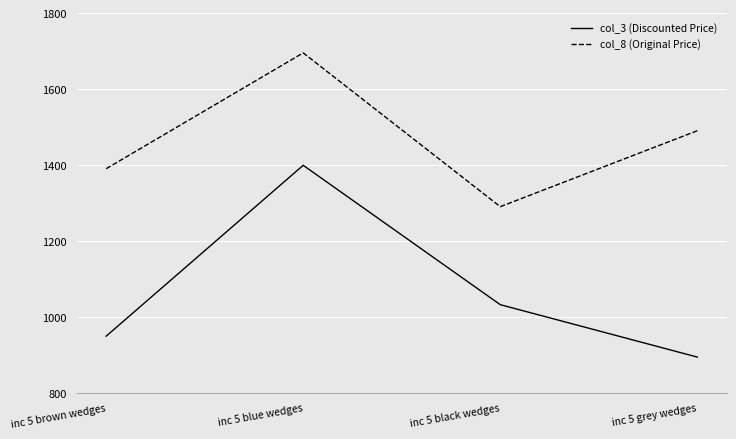

Is it true that col_3 (Discounted Price) equals 1293 at inc 5 grey wedges?

False